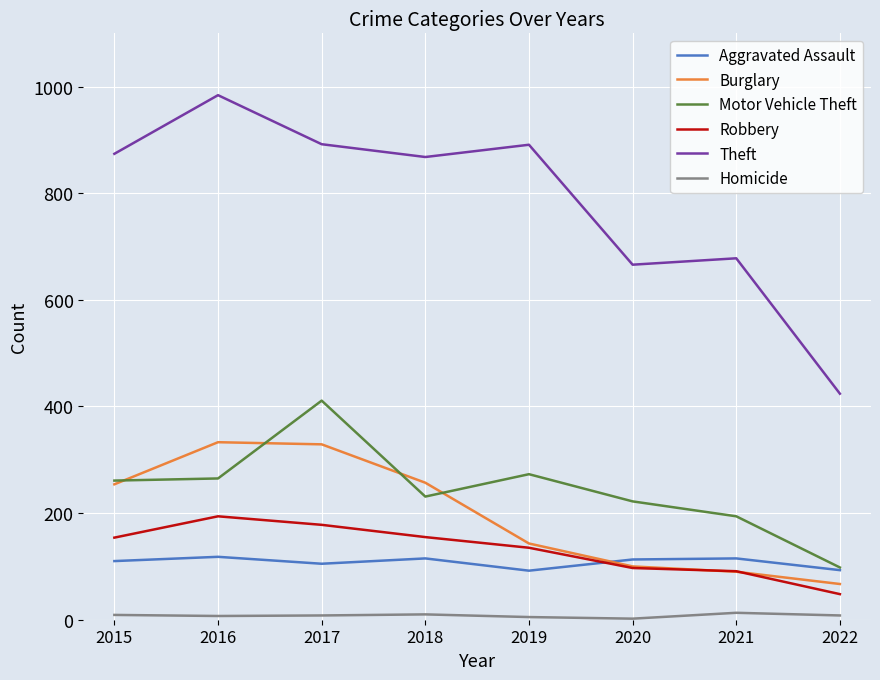

At how many categories does at least one series exceed 607?

7